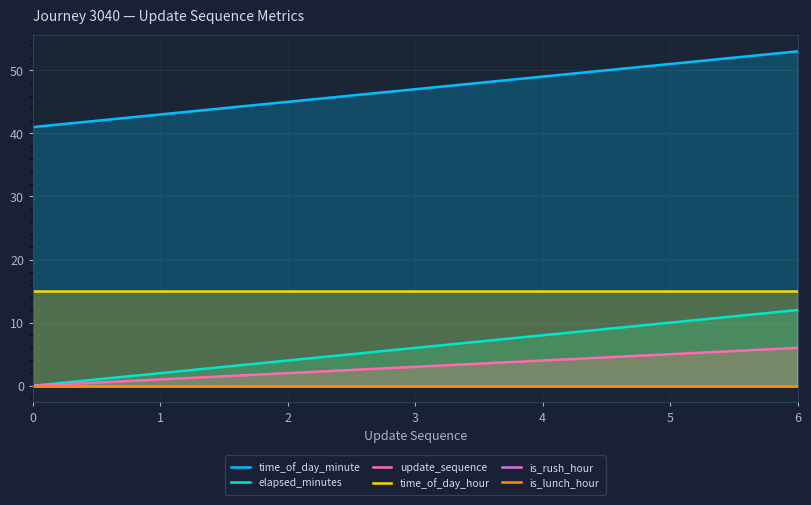

The time_of_day_hour series shows 15 at 5. True or false?

True